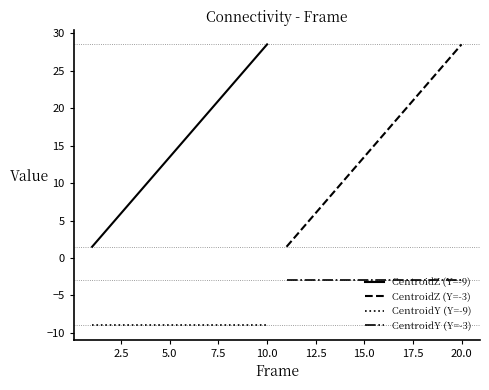

True or false: CentroidY (Y=-9) and CentroidZ (Y=-9) cross at least once.

False